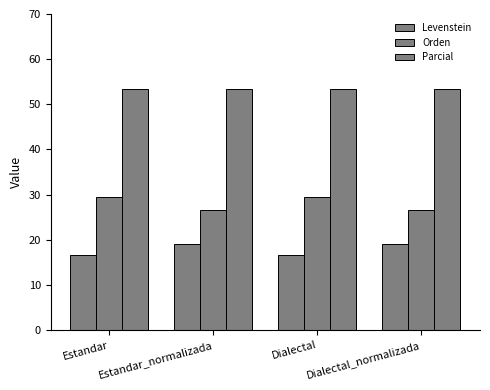

Rank the series by their average value, from lowest to highest.

Levenstein, Orden, Parcial